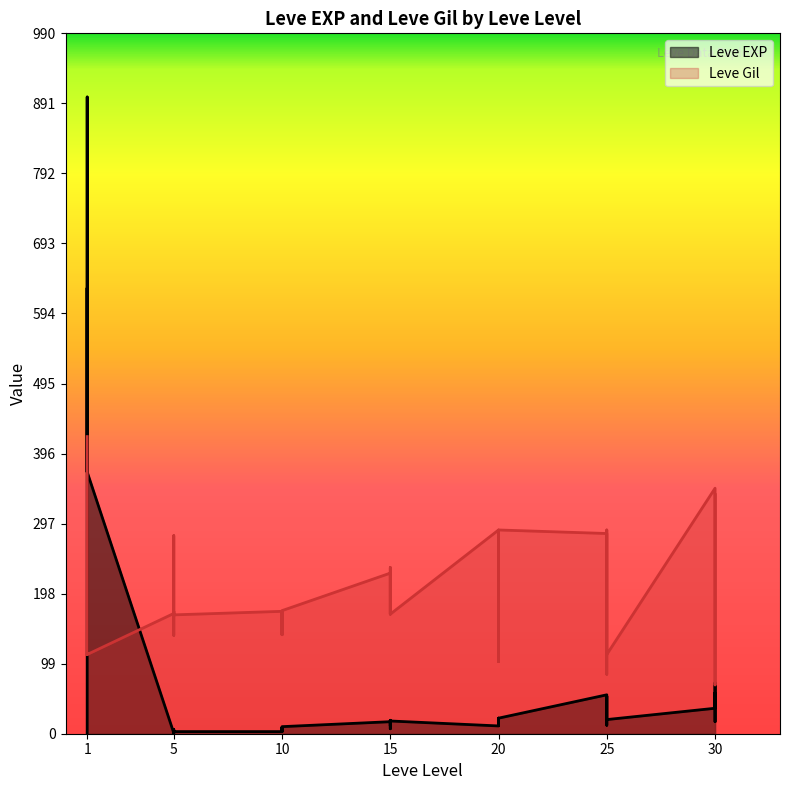

Does the chart have visible grid lines?

No